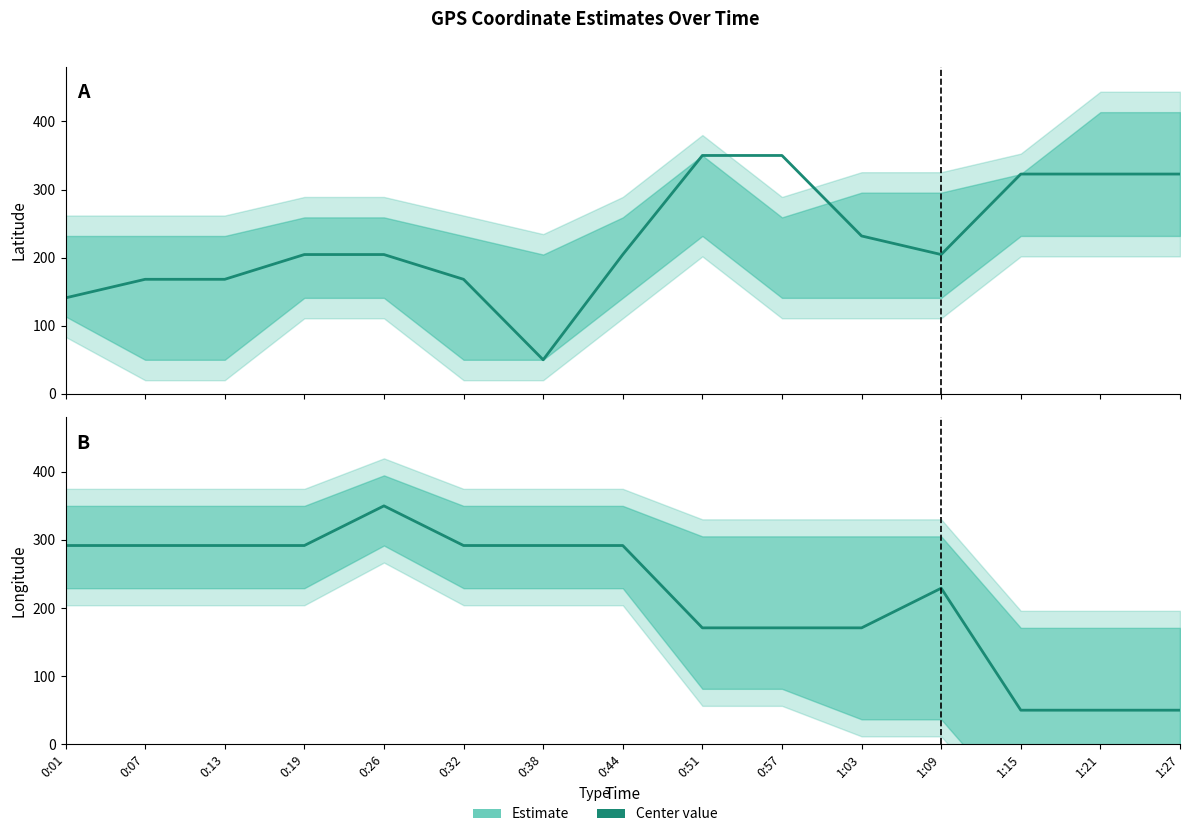

True or false: Longitude center has a value of 506.0 at 0:44.

False